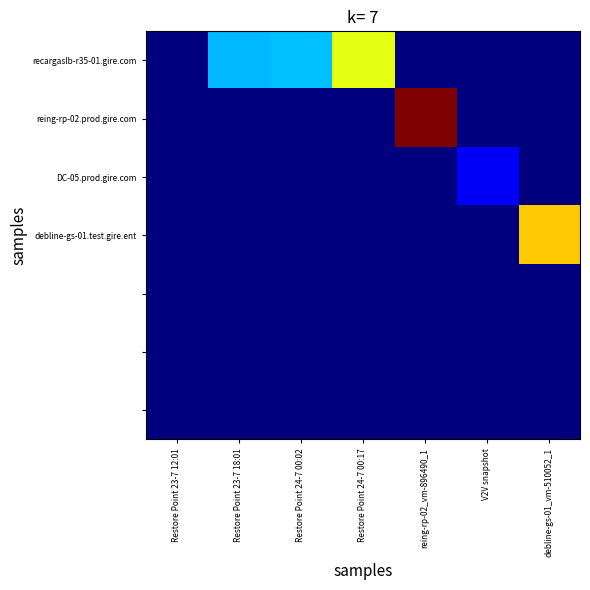

At how many categories does at least one series exceed 3222?

1